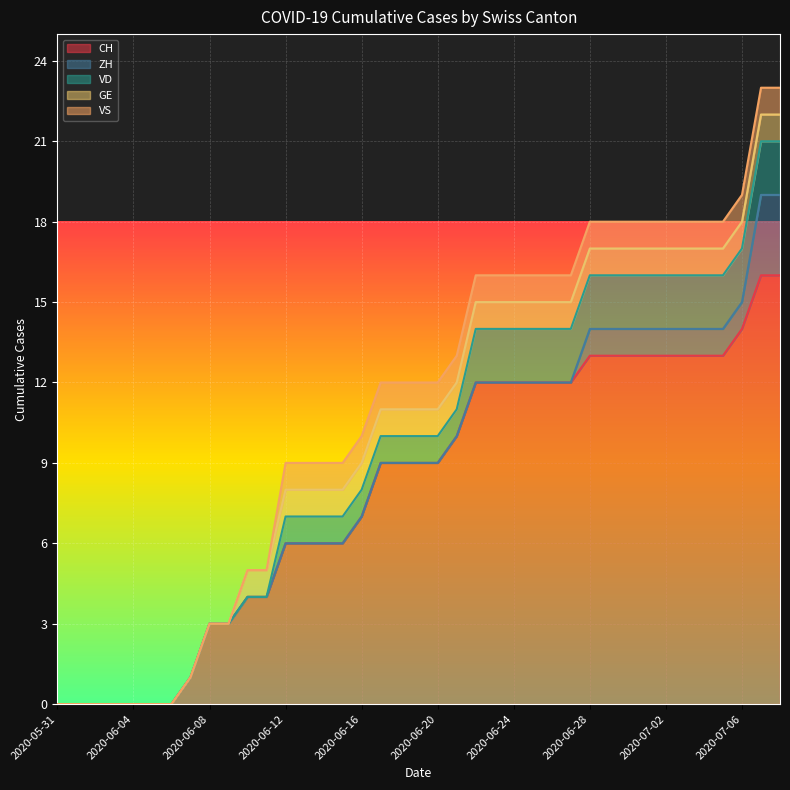

Reading left to right, what are all the values shown in this chart?

CH: 2020-05-31=0	2020-06-01=0	2020-06-02=0	2020-06-03=0	2020-06-04=0	2020-06-05=0	2020-06-06=0	2020-06-07=1	2020-06-08=3	2020-06-09=3	2020-06-10=4	2020-06-11=4	2020-06-12=6	2020-06-13=6	2020-06-14=6	2020-06-15=6	2020-06-16=7	2020-06-17=9	2020-06-18=9	2020-06-19=9	2020-06-20=9	2020-06-21=10	2020-06-22=12	2020-06-23=12	2020-06-24=12	2020-06-25=12	2020-06-26=12	2020-06-27=12	2020-06-28=13	2020-06-29=13	2020-06-30=13	2020-07-01=13	2020-07-02=13	2020-07-03=13	2020-07-04=13	2020-07-05=13	2020-07-06=14	2020-07-07=16	2020-07-08=16
ZH: 2020-05-31=0	2020-06-01=0	2020-06-02=0	2020-06-03=0	2020-06-04=0	2020-06-05=0	2020-06-06=0	2020-06-07=0	2020-06-08=0	2020-06-09=0	2020-06-10=0	2020-06-11=0	2020-06-12=0	2020-06-13=0	2020-06-14=0	2020-06-15=0	2020-06-16=0	2020-06-17=0	2020-06-18=0	2020-06-19=0	2020-06-20=0	2020-06-21=0	2020-06-22=0	2020-06-23=0	2020-06-24=0	2020-06-25=0	2020-06-26=0	2020-06-27=0	2020-06-28=1	2020-06-29=1	2020-06-30=1	2020-07-01=1	2020-07-02=1	2020-07-03=1	2020-07-04=1	2020-07-05=1	2020-07-06=1	2020-07-07=3	2020-07-08=3
VD: 2020-05-31=0	2020-06-01=0	2020-06-02=0	2020-06-03=0	2020-06-04=0	2020-06-05=0	2020-06-06=0	2020-06-07=0	2020-06-08=0	2020-06-09=0	2020-06-10=0	2020-06-11=0	2020-06-12=1	2020-06-13=1	2020-06-14=1	2020-06-15=1	2020-06-16=1	2020-06-17=1	2020-06-18=1	2020-06-19=1	2020-06-20=1	2020-06-21=1	2020-06-22=2	2020-06-23=2	2020-06-24=2	2020-06-25=2	2020-06-26=2	2020-06-27=2	2020-06-28=2	2020-06-29=2	2020-06-30=2	2020-07-01=2	2020-07-02=2	2020-07-03=2	2020-07-04=2	2020-07-05=2	2020-07-06=2	2020-07-07=2	2020-07-08=2
GE: 2020-05-31=0	2020-06-01=0	2020-06-02=0	2020-06-03=0	2020-06-04=0	2020-06-05=0	2020-06-06=0	2020-06-07=0	2020-06-08=0	2020-06-09=0	2020-06-10=1	2020-06-11=1	2020-06-12=1	2020-06-13=1	2020-06-14=1	2020-06-15=1	2020-06-16=1	2020-06-17=1	2020-06-18=1	2020-06-19=1	2020-06-20=1	2020-06-21=1	2020-06-22=1	2020-06-23=1	2020-06-24=1	2020-06-25=1	2020-06-26=1	2020-06-27=1	2020-06-28=1	2020-06-29=1	2020-06-30=1	2020-07-01=1	2020-07-02=1	2020-07-03=1	2020-07-04=1	2020-07-05=1	2020-07-06=1	2020-07-07=1	2020-07-08=1
VS: 2020-05-31=0	2020-06-01=0	2020-06-02=0	2020-06-03=0	2020-06-04=0	2020-06-05=0	2020-06-06=0	2020-06-07=0	2020-06-08=0	2020-06-09=0	2020-06-10=0	2020-06-11=0	2020-06-12=1	2020-06-13=1	2020-06-14=1	2020-06-15=1	2020-06-16=1	2020-06-17=1	2020-06-18=1	2020-06-19=1	2020-06-20=1	2020-06-21=1	2020-06-22=1	2020-06-23=1	2020-06-24=1	2020-06-25=1	2020-06-26=1	2020-06-27=1	2020-06-28=1	2020-06-29=1	2020-06-30=1	2020-07-01=1	2020-07-02=1	2020-07-03=1	2020-07-04=1	2020-07-05=1	2020-07-06=1	2020-07-07=1	2020-07-08=1